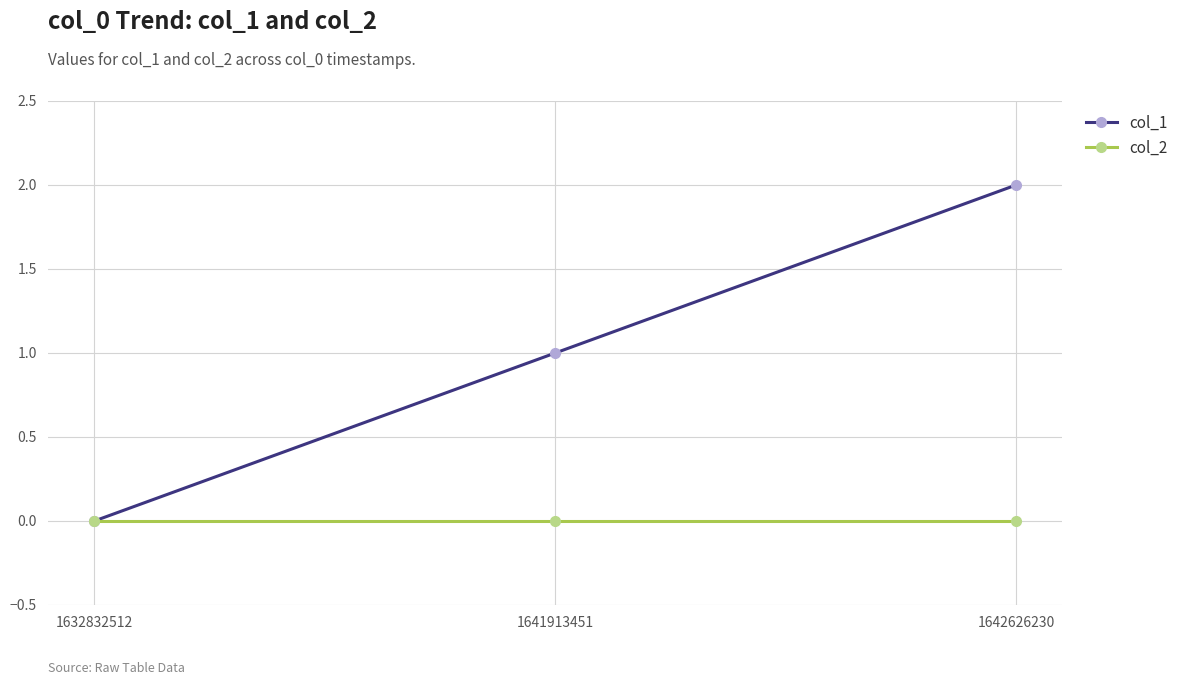

Between 1632832512 and 1642626230, which series saw the biggest shift?

col_1